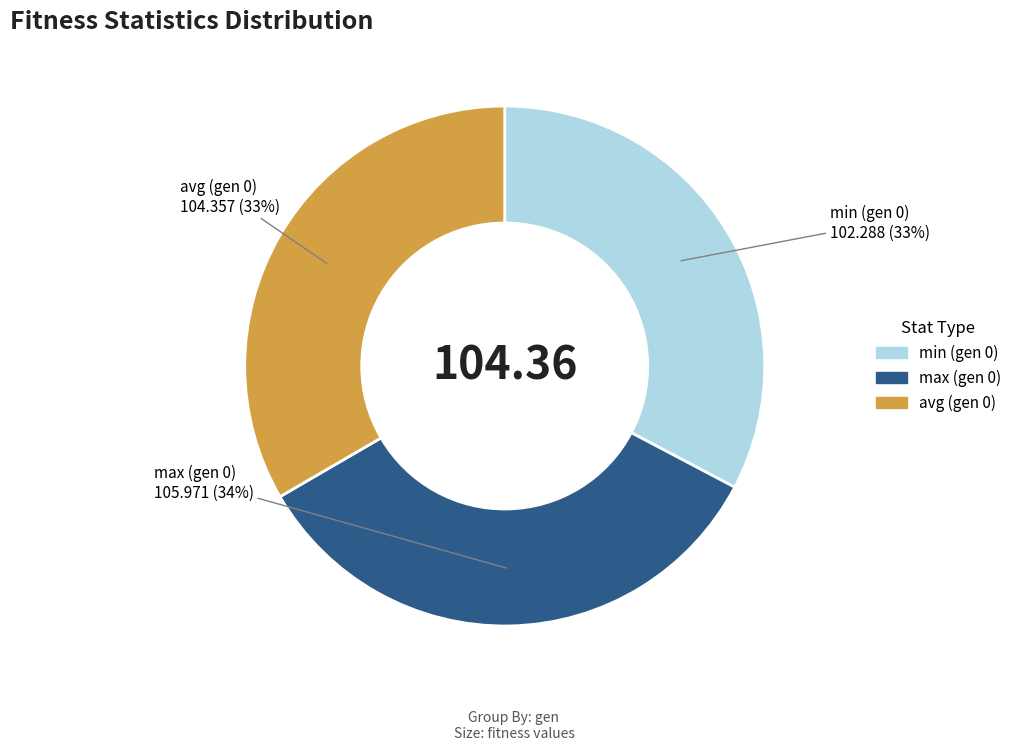

Count the number of slices in the pie.

3